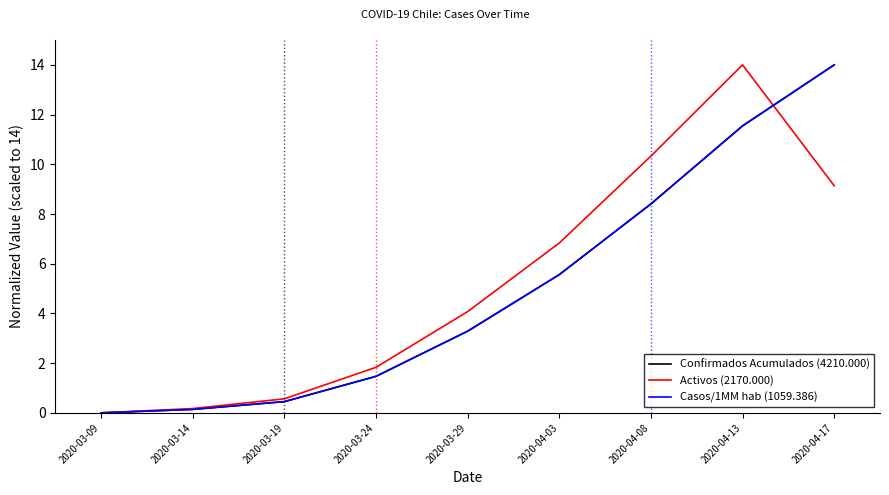

Is this an area chart (filled region under the line)?

No